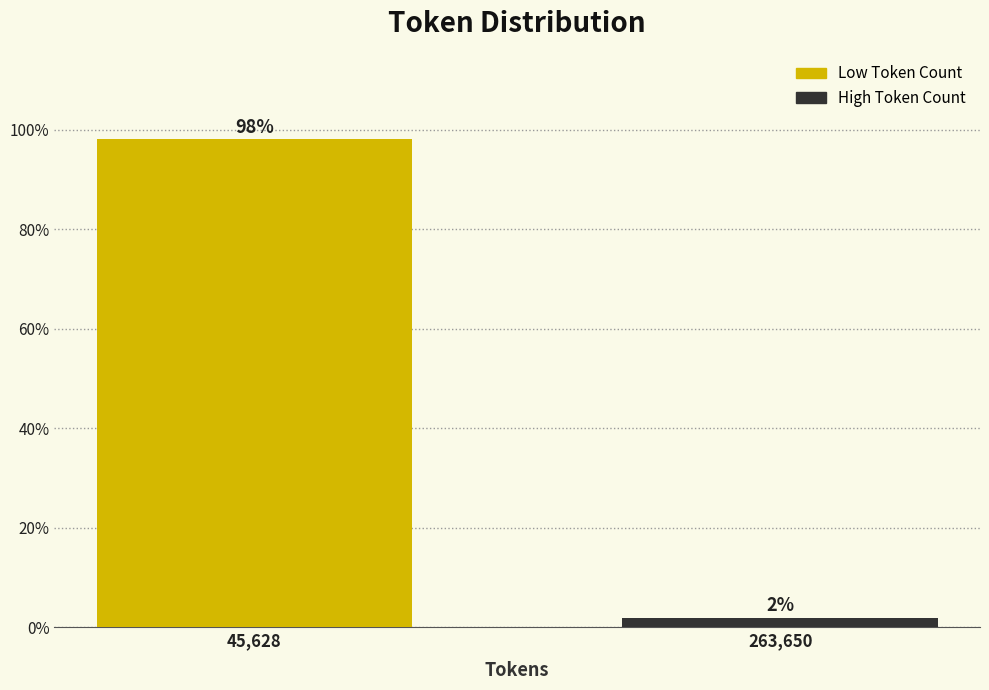

At which label does the data first exceed 98?

45,628